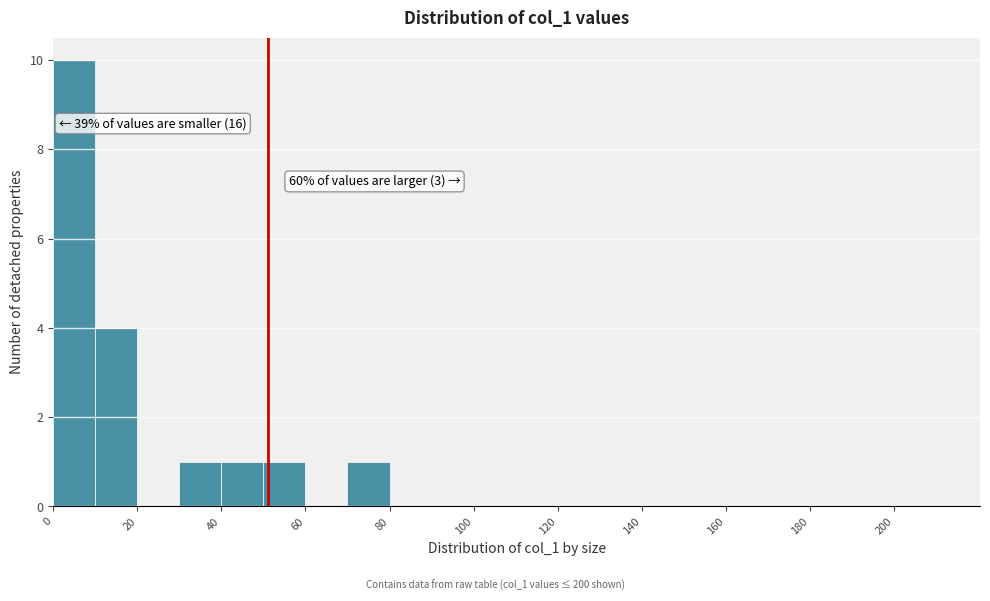

Which range on the x-axis has the tallest bar?

0 to 10